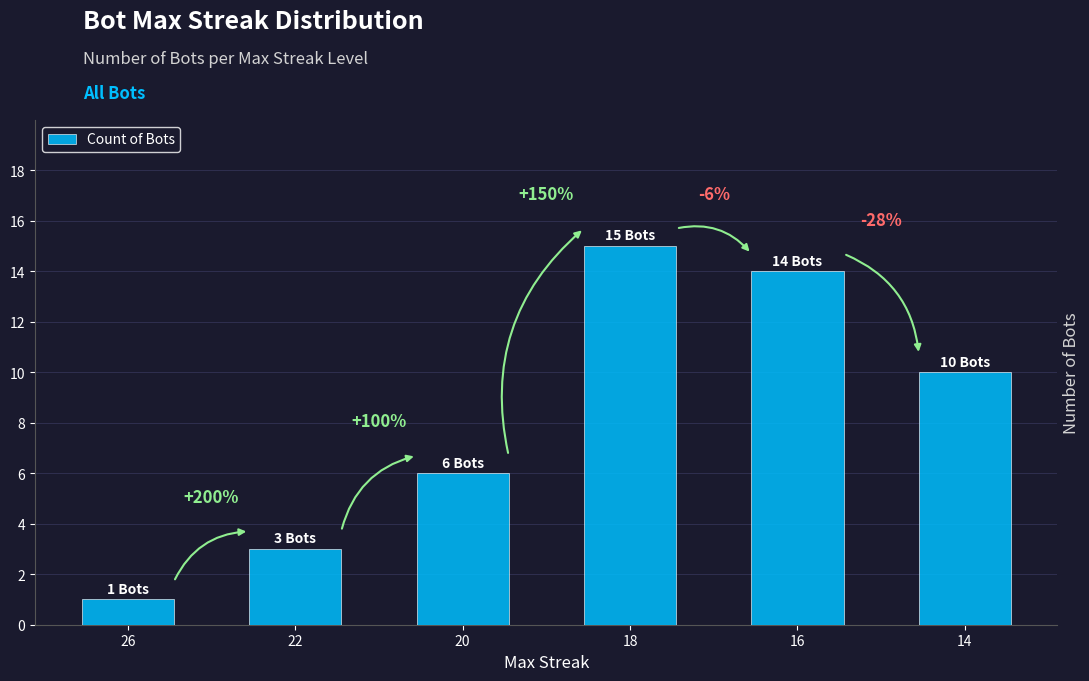

What is the approximate value at 20, to the nearest 10?

10